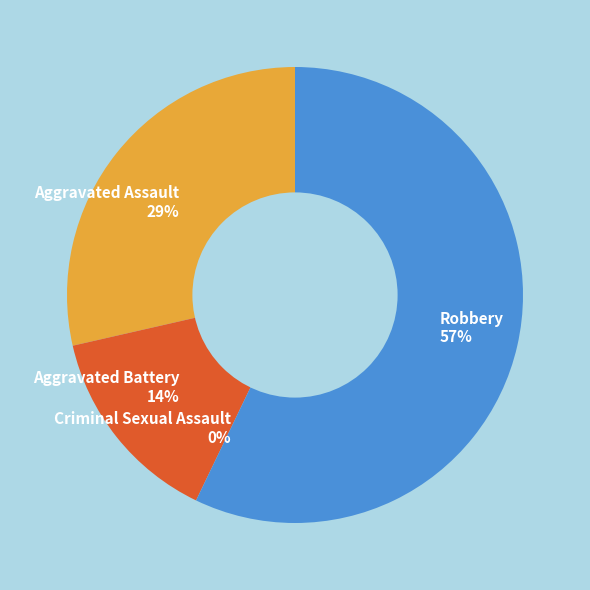

To the nearest percent, what is the combined percentage of Criminal Sexual Assault and Aggravated Assault?

29%